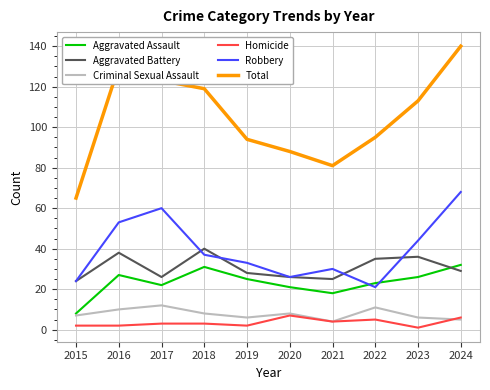

Reading right to left, list all the values displayed in this chart.

Aggravated Assault: 32	26	23	18	21	25	31	22	27	8
Aggravated Battery: 29	36	35	25	26	28	40	26	38	24
Criminal Sexual Assault: 5	6	11	4	8	6	8	12	10	7
Homicide: 6	1	5	4	7	2	3	3	2	2
Robbery: 68	44	21	30	26	33	37	60	53	24
Total: 140	113	95	81	88	94	119	123	130	65